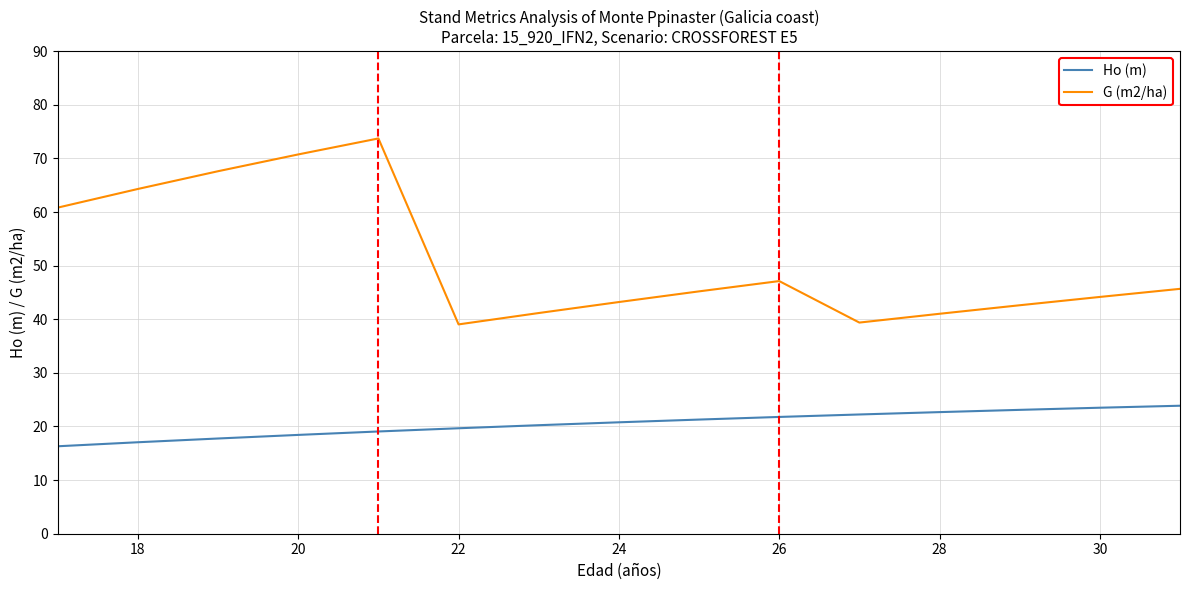

Which series has the largest total across all categories?

G (m2/ha)